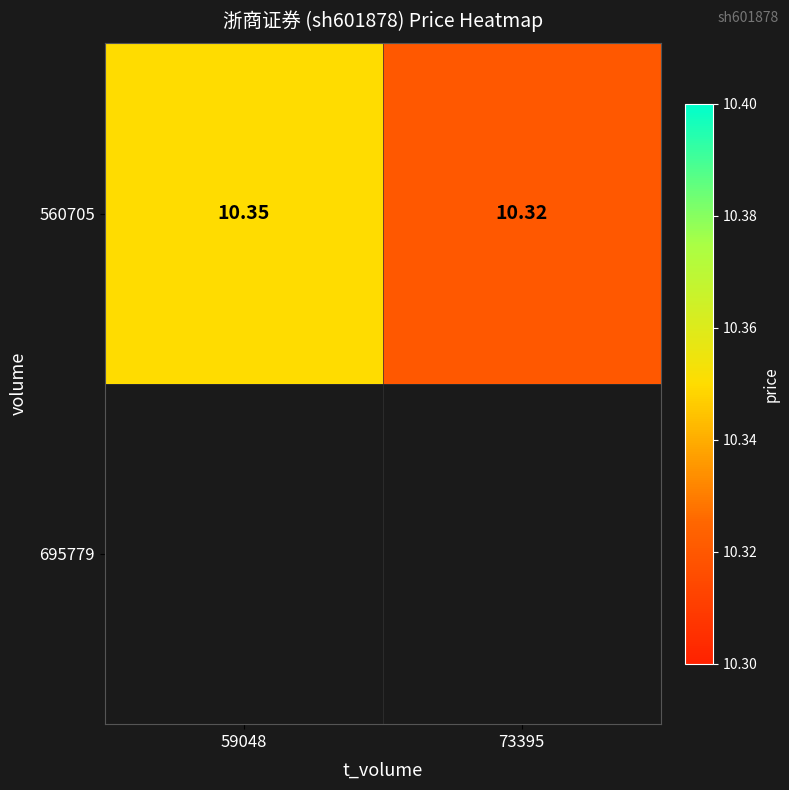

Reading right to left, transcribe all the data shown in this chart.

10.3	10.3